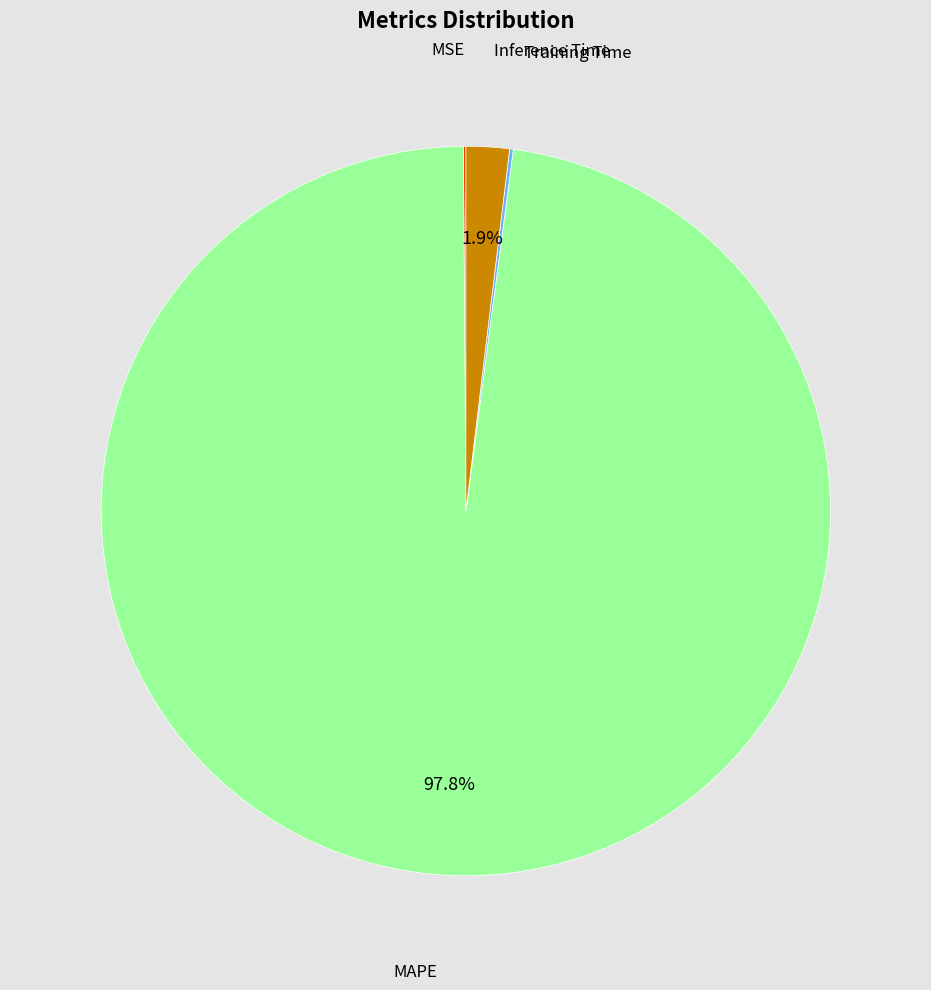

Is there any slice that represents more than half of the pie?

Yes